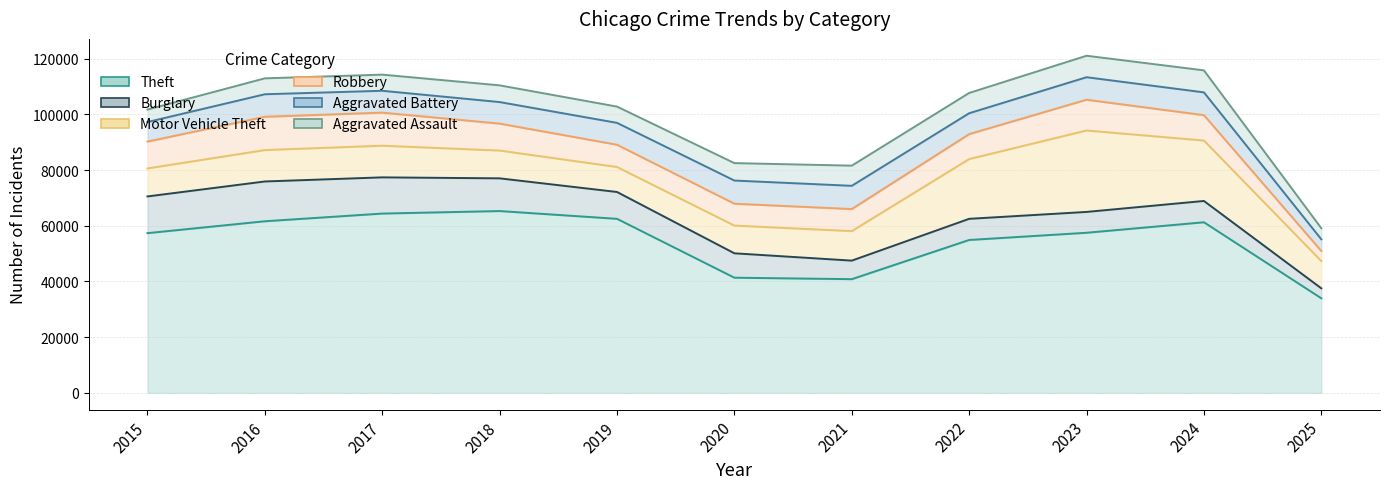

Between 2024 and 2020, which is larger?

2024